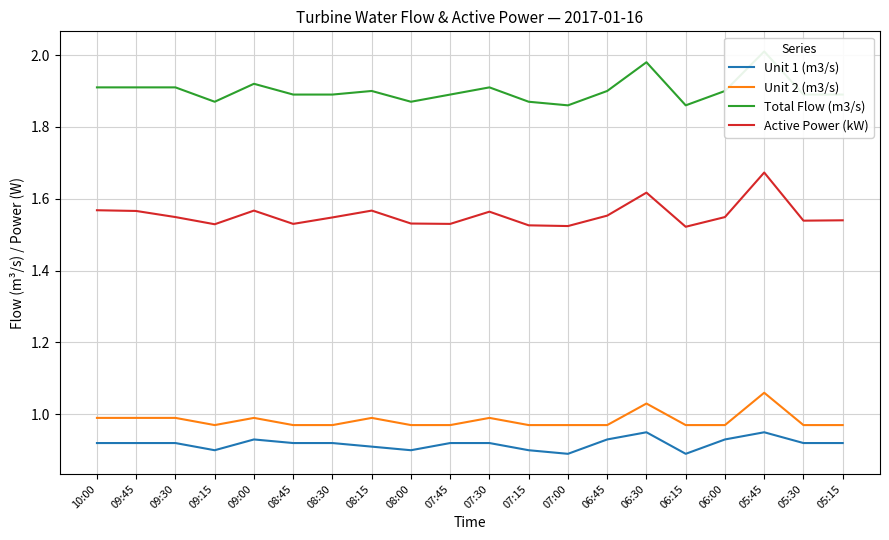

What is the value of the Total Flow (m3/s) point at the 6th from the left?

1.9